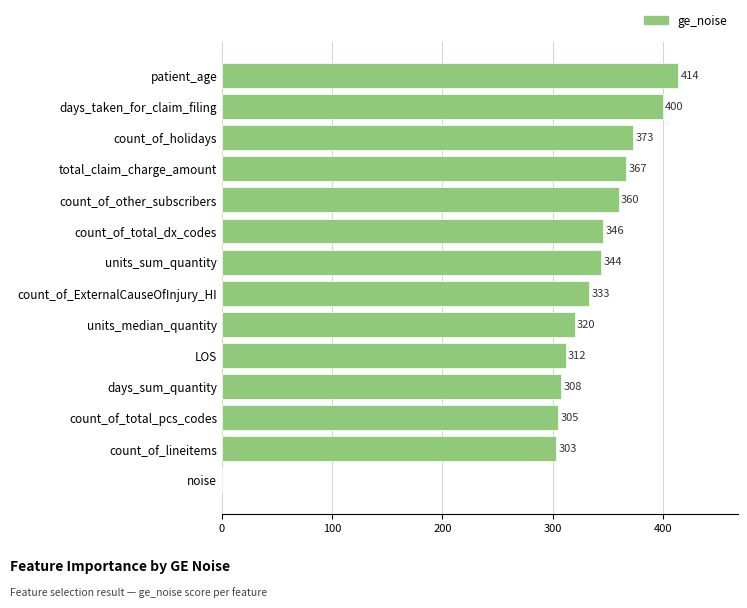

Read the value at days_sum_quantity.

308